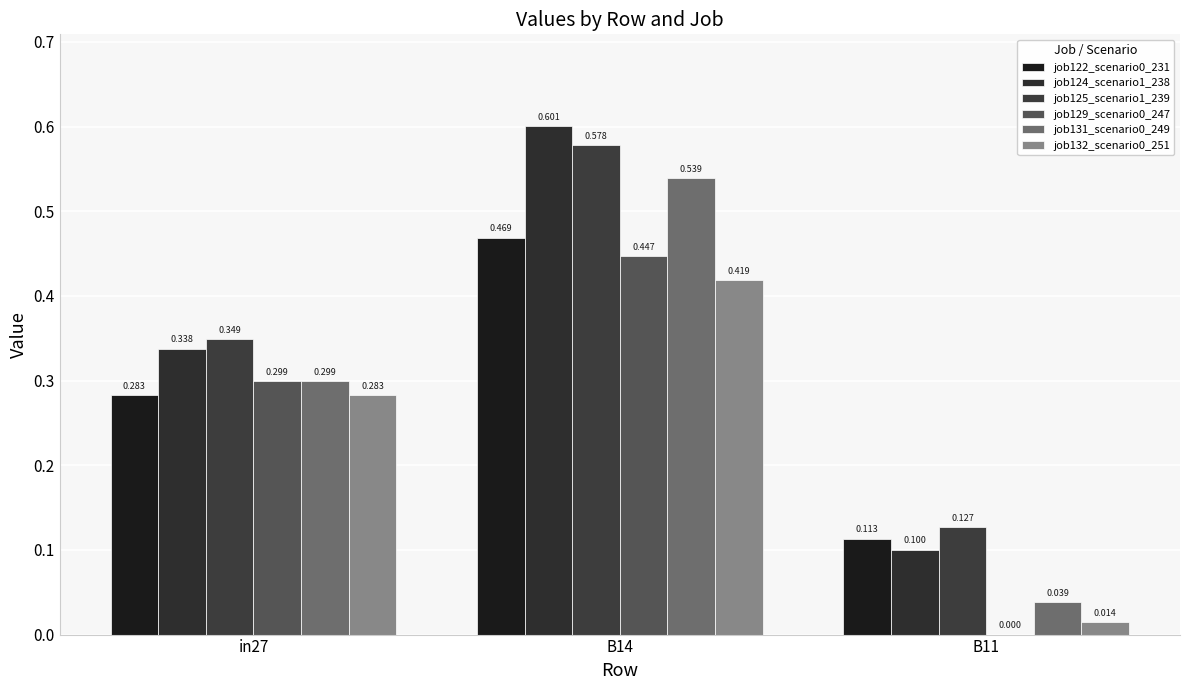

Which category has the lowest value in the job132_scenario0_251 series?

B11